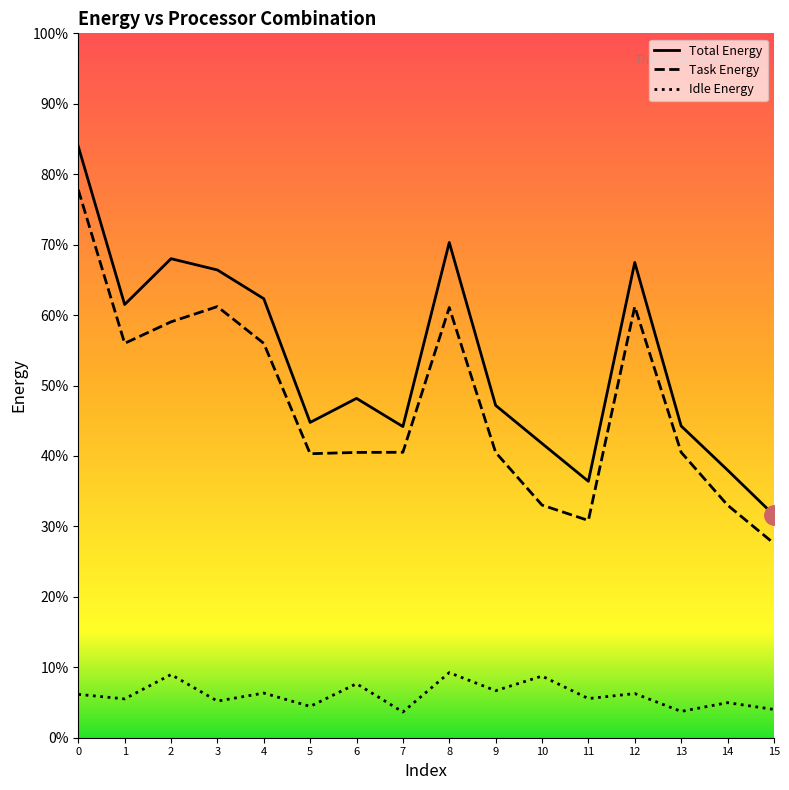

How many series are shown in this chart?

3